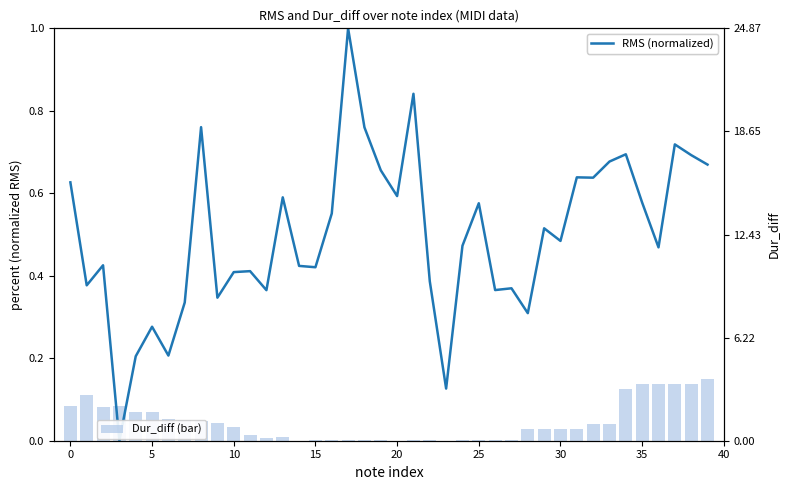

At how many categories does at least one series exceed 0?

40